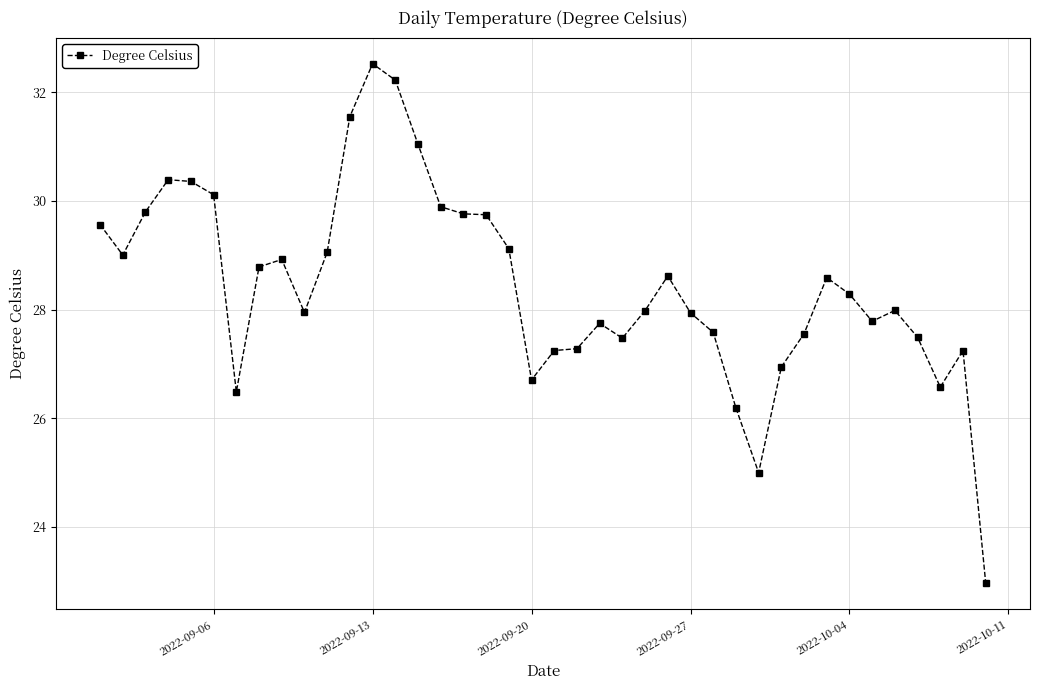

Does the chart display data point markers on the line(s)?

Yes